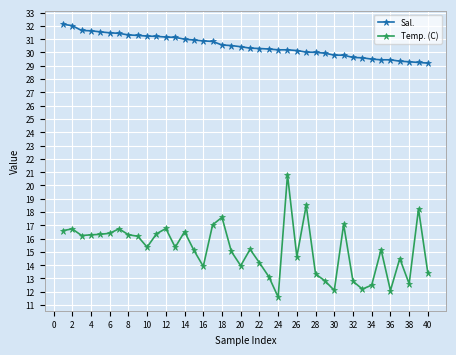

What is the sum of all Sal. values?

1220.1